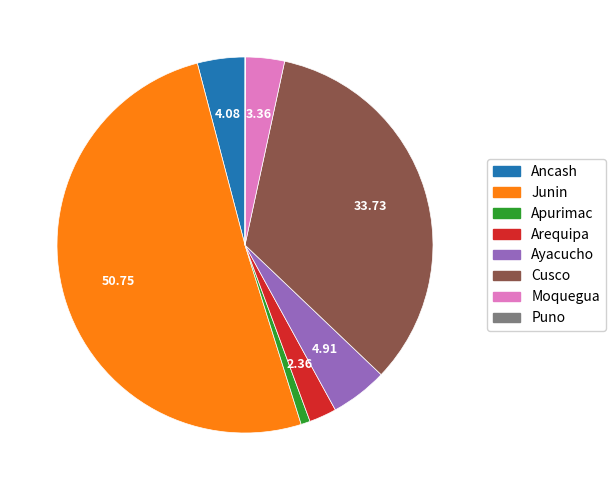

Which category has the biggest portion of the pie?

Junin